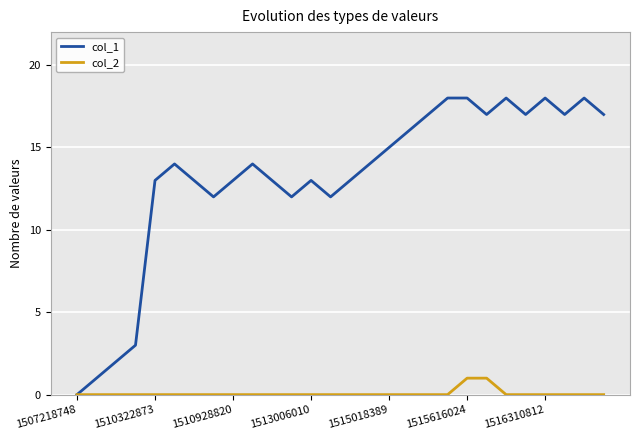

At how many categories does at least one series exceed 5?

24